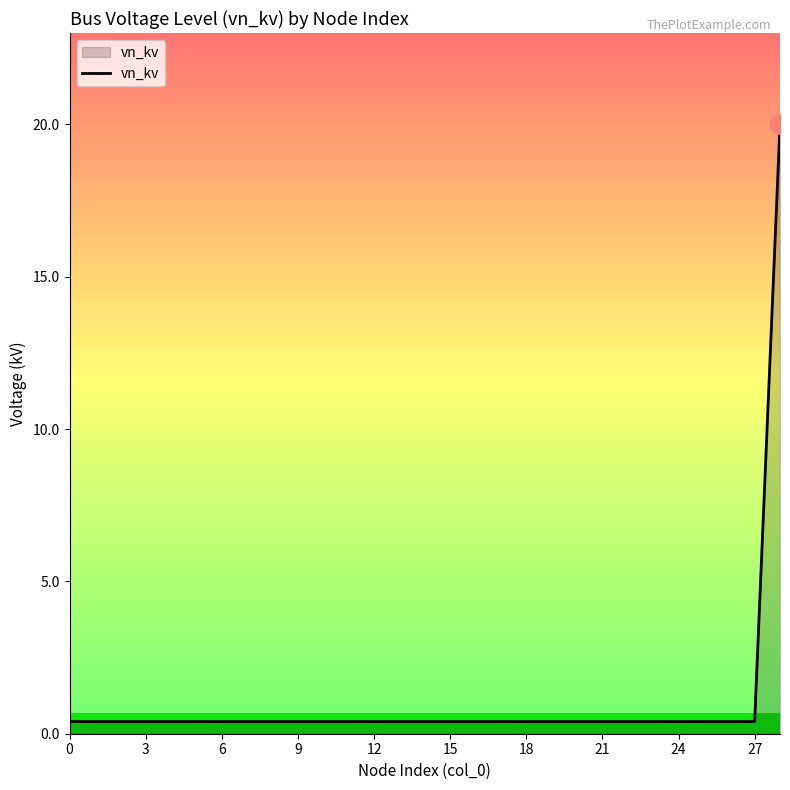

What is the maximum value shown in the chart?

20.0